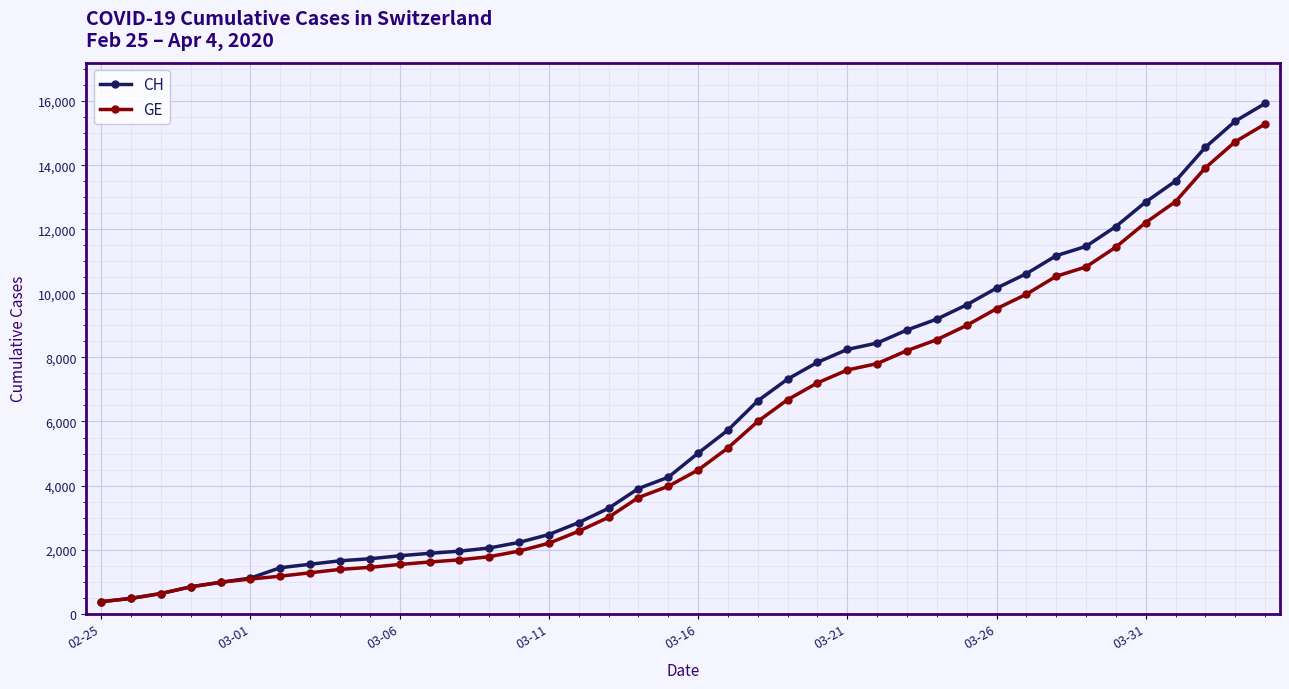

What is the value of the GE point at the 12th from the left?

1614